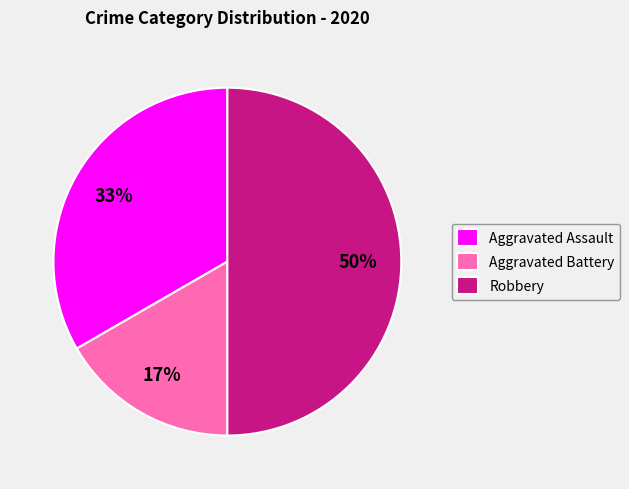

To the nearest percent, what percentage of the pie is Aggravated Assault?

33%